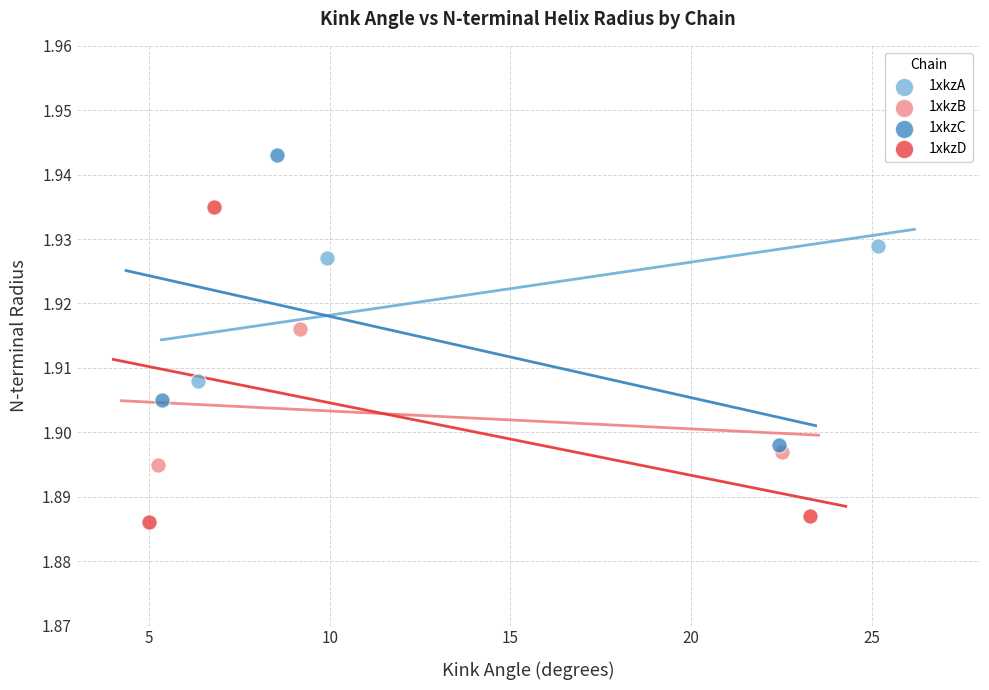

Which series contains the lowest Y value?

1xkzD